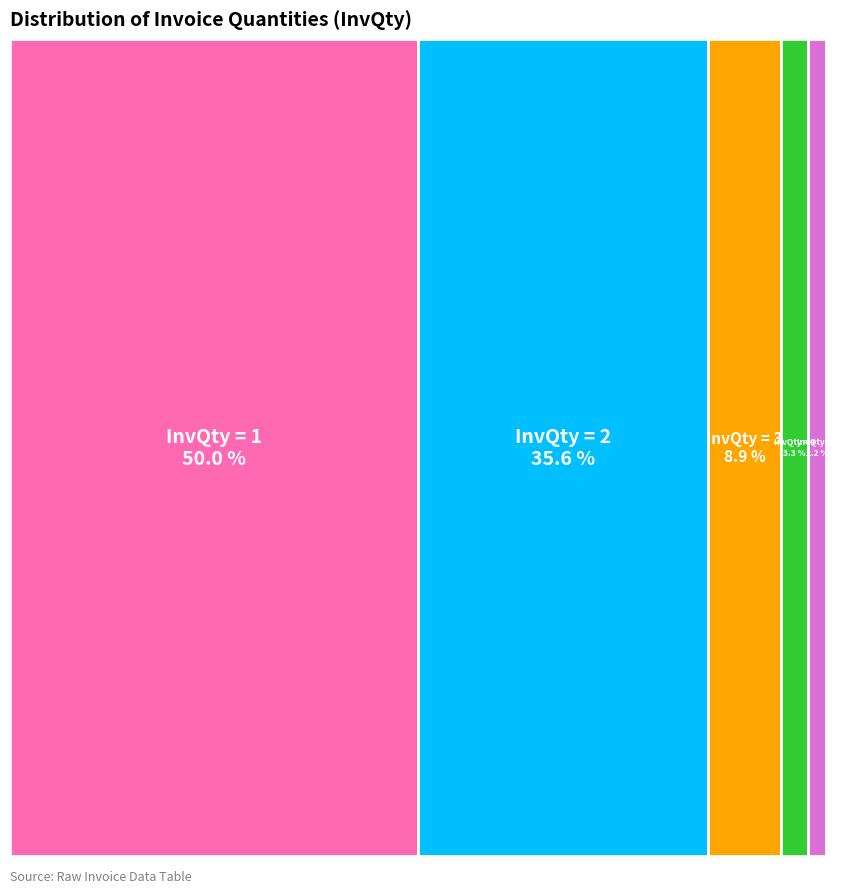

Which slice is the smallest?

InvQty 6